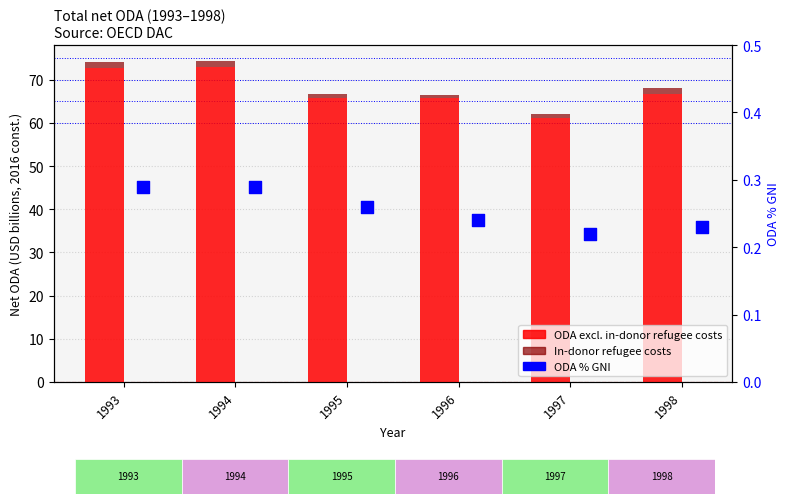

Is the value of ODA % GNI at 1995 greater than the value of In-donor refugee costs at 1997?

No